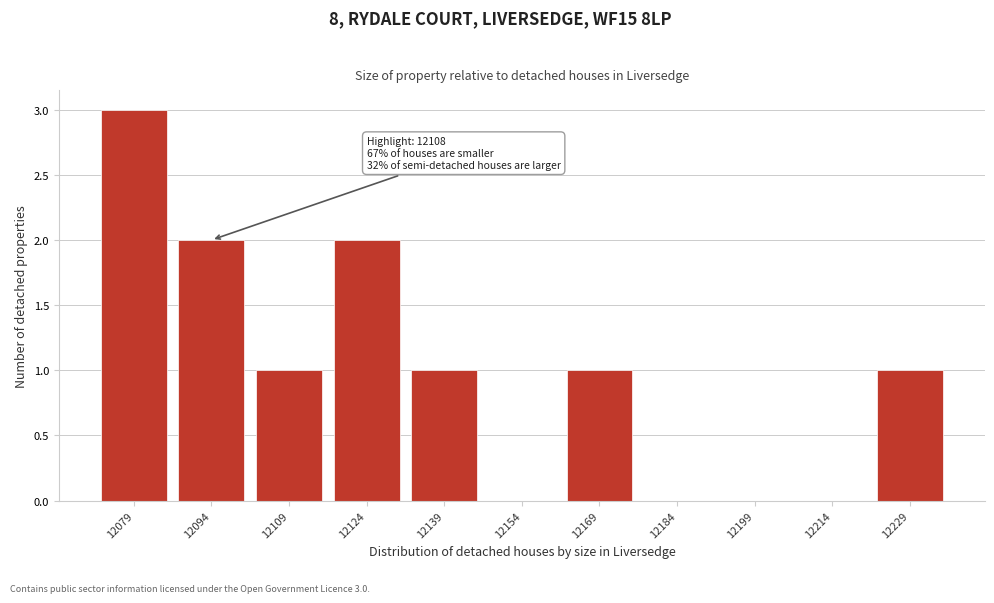

Reading left to right, transcribe all the data shown in this chart.

12079=3	12094=2	12109=1	12124=2	12139=1	12154=0	12169=1	12184=0	12199=0	12214=0	12229=1